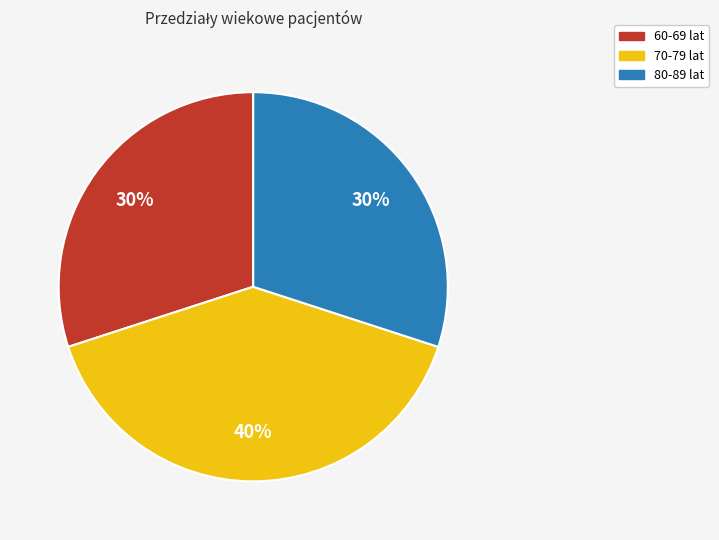

To the nearest percent, what portion does 80-89 lat represent?

30%